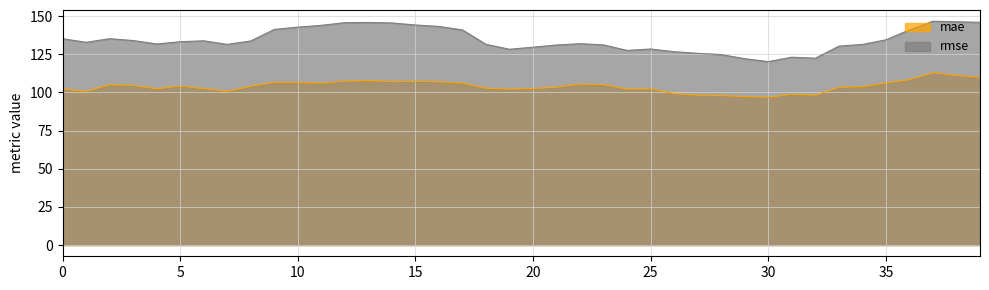

True or false: rmse and mae cross at least once.

False